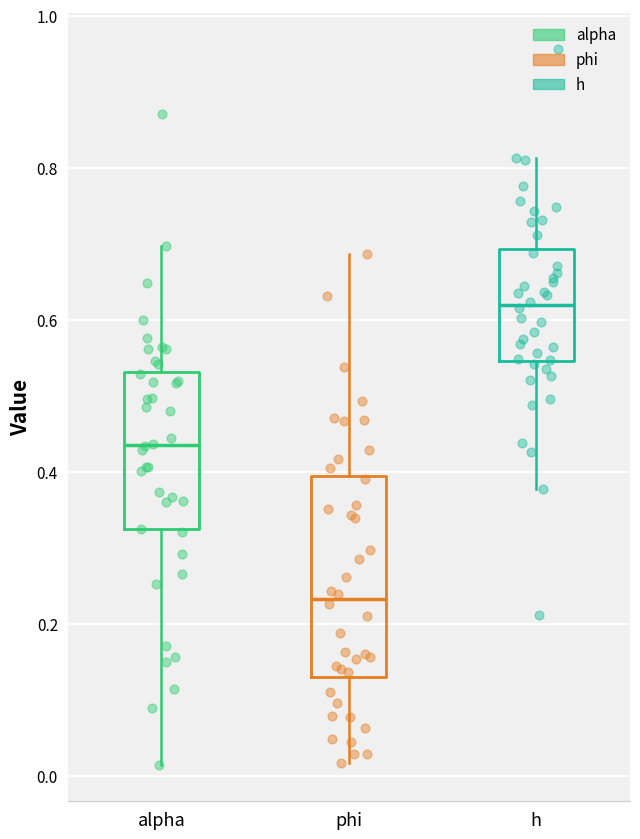

Where is the upper edge of the box for h on the y-axis? The values are not printed on the chart, so give them approximately, as read against the axis.

0.70